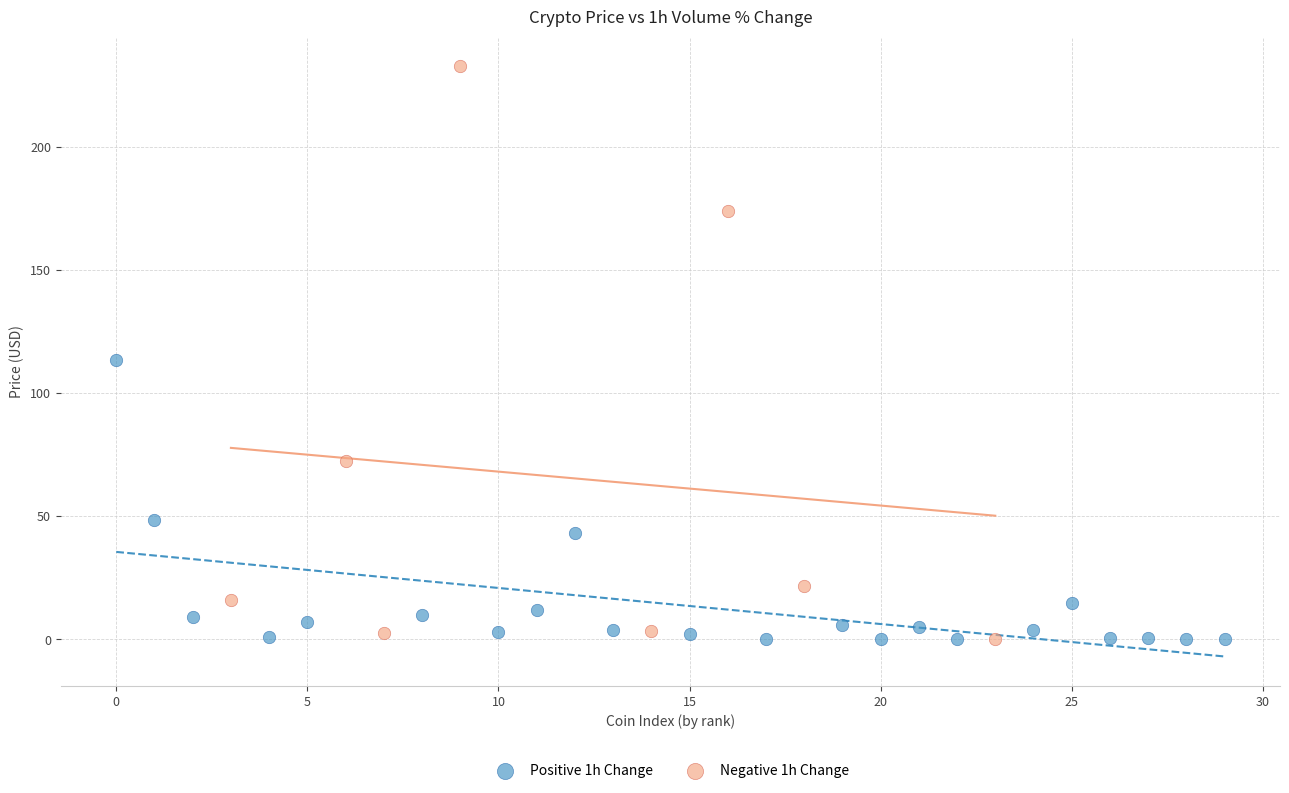

Which series contains the highest Y value?

Negative 1h Change